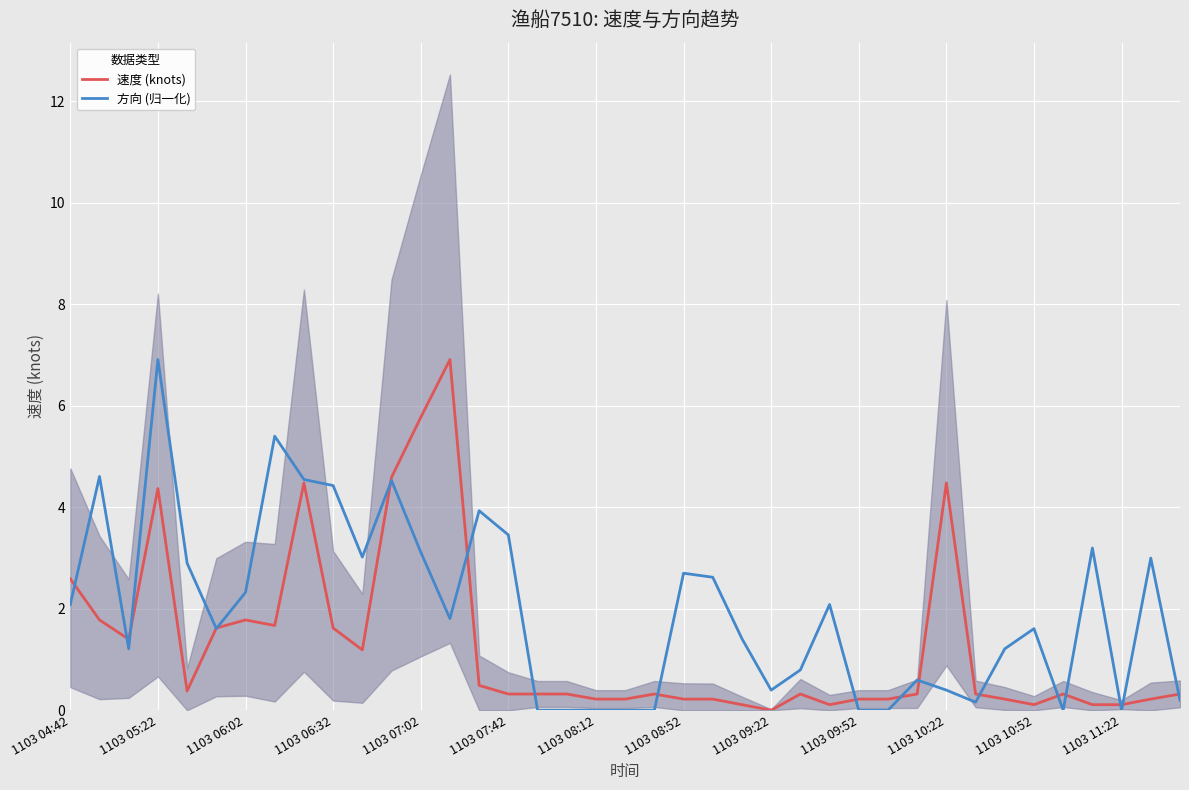

At which label is 速度 (knots) closest to 3?

1103 04:42